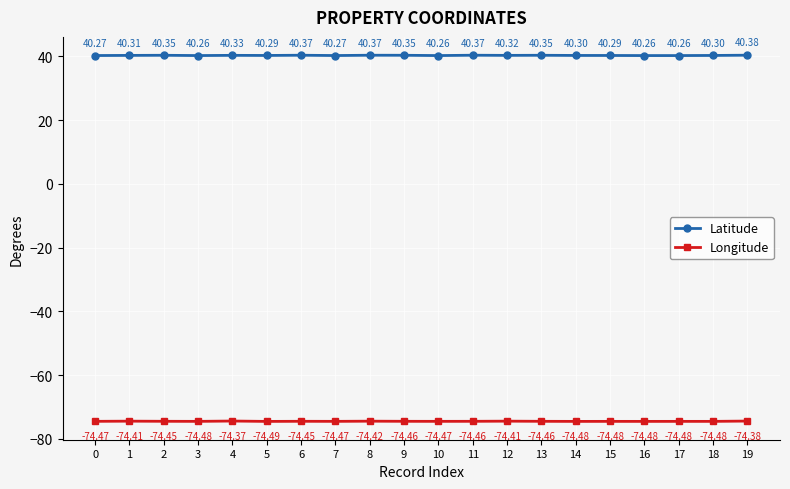

What is the value of the Latitude point at the 6th from the left?

40.3